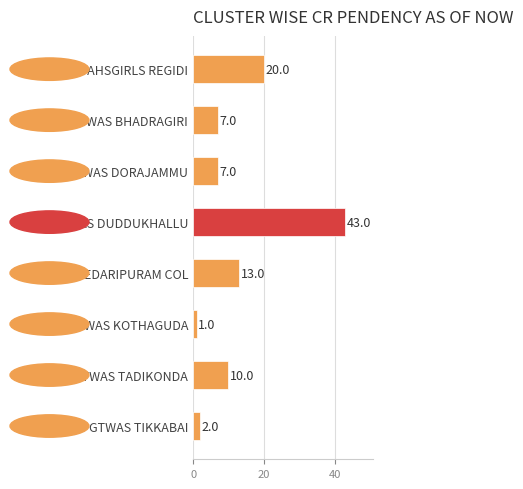

True or false: the data shows 6 at GTWAHSGIRLS REGIDI.

False